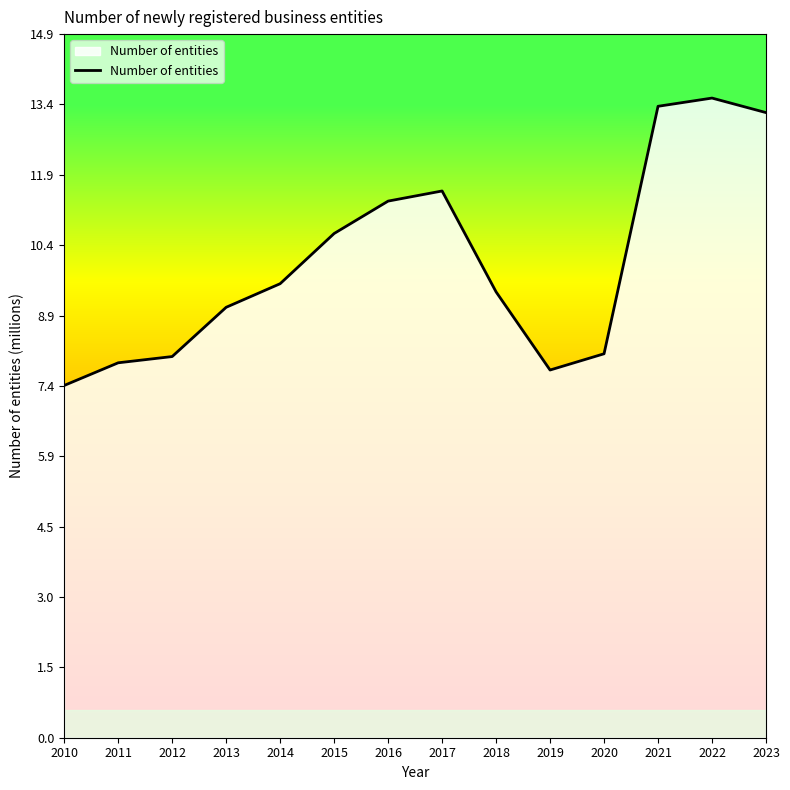

Reading left to right, list all the values displayed in this chart.

2010=7.4	2011=7.9	2012=8.1	2013=9.1	2014=9.6	2015=10.7	2016=11.3	2017=11.6	2018=9.4	2019=7.8	2020=8.1	2021=13.3	2022=13.5	2023=13.2